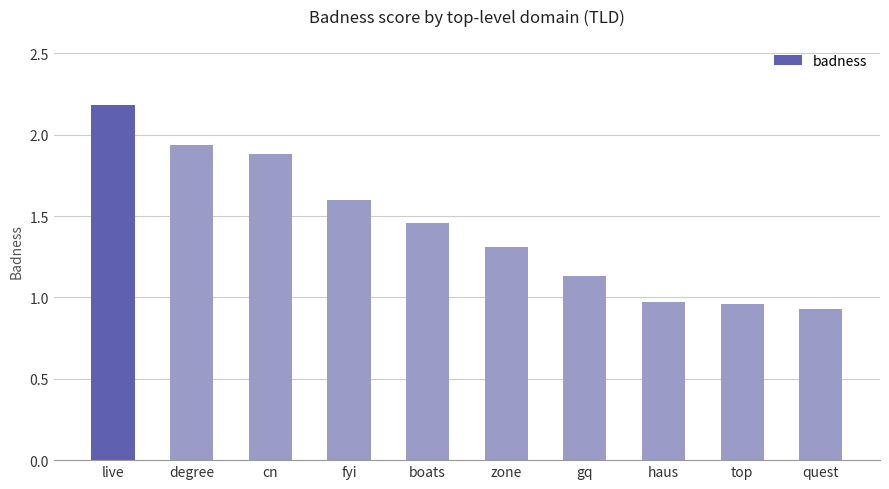

Read the value at live.

2.2